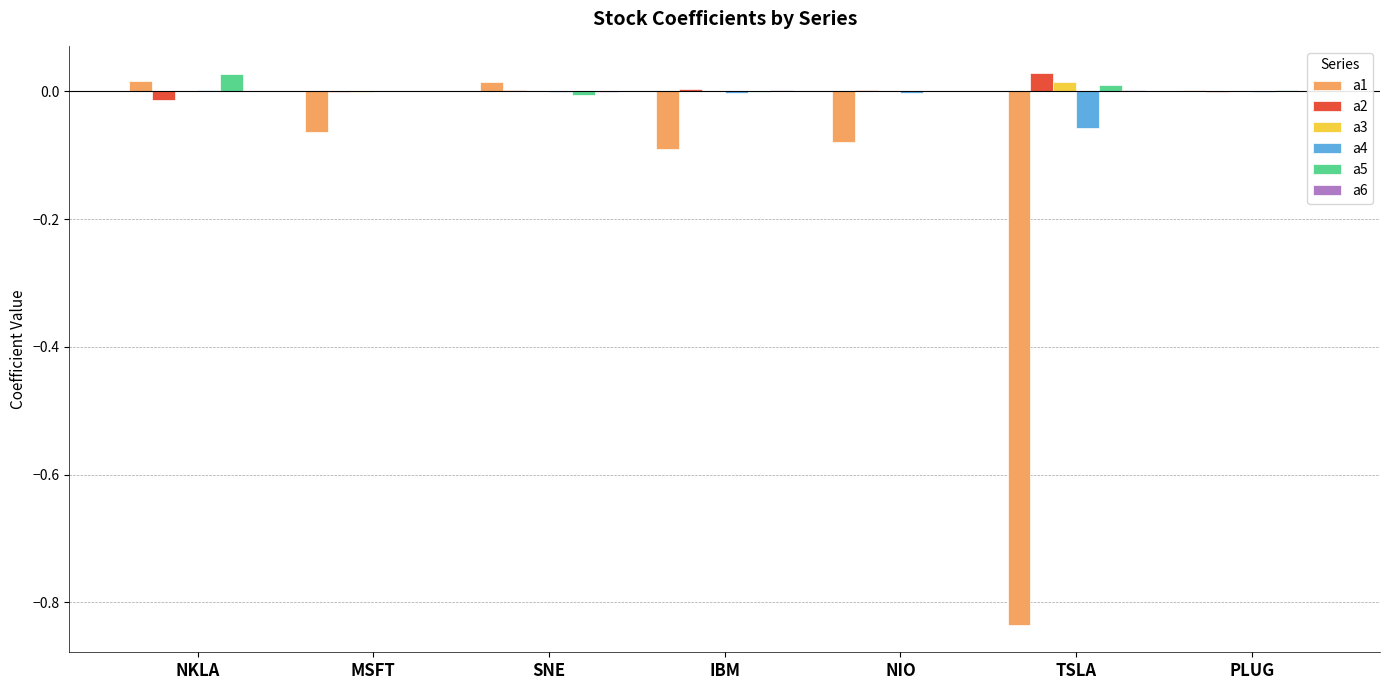

The a1 series shows -0.1 at MSFT. True or false?

True